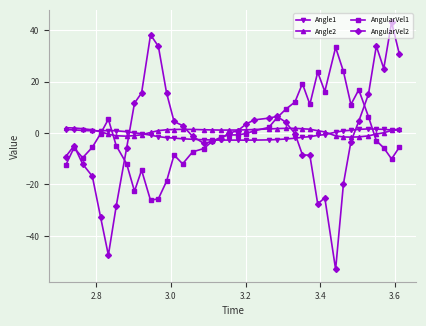

What is the maximum value shown in the chart?

43.1